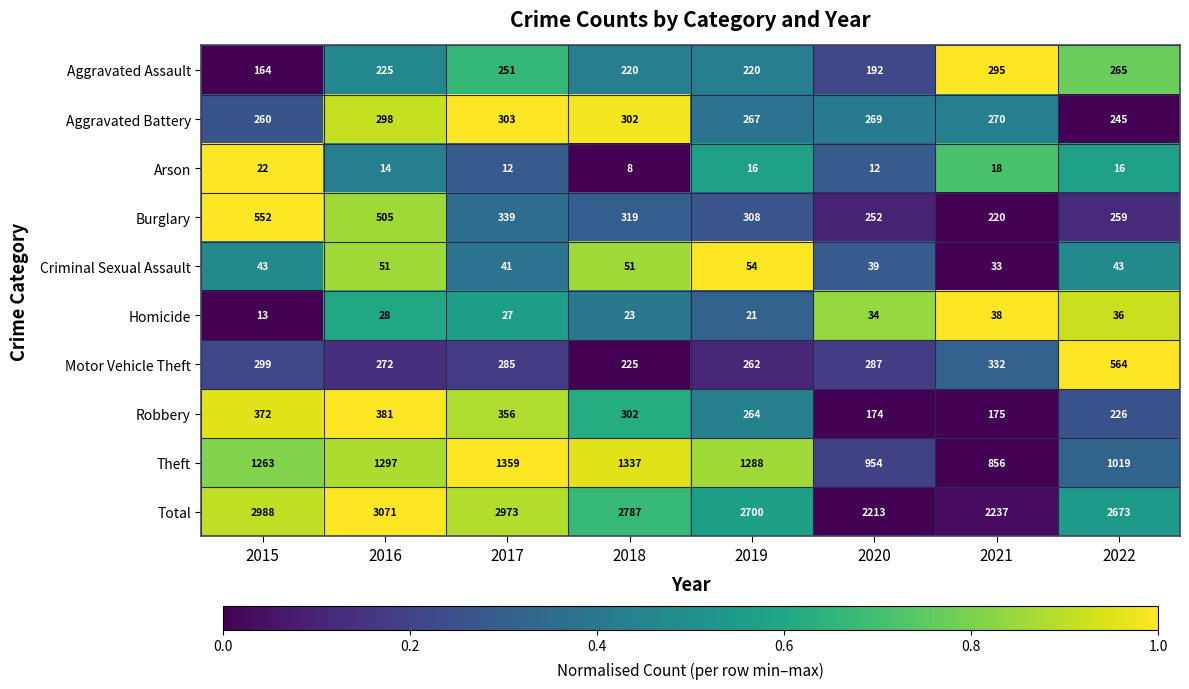

List the series in order of their peak value, lowest first.

Arson, Homicide, Criminal Sexual Assault, Aggravated Assault, Aggravated Battery, Robbery, Burglary, Motor Vehicle Theft, Theft, Total